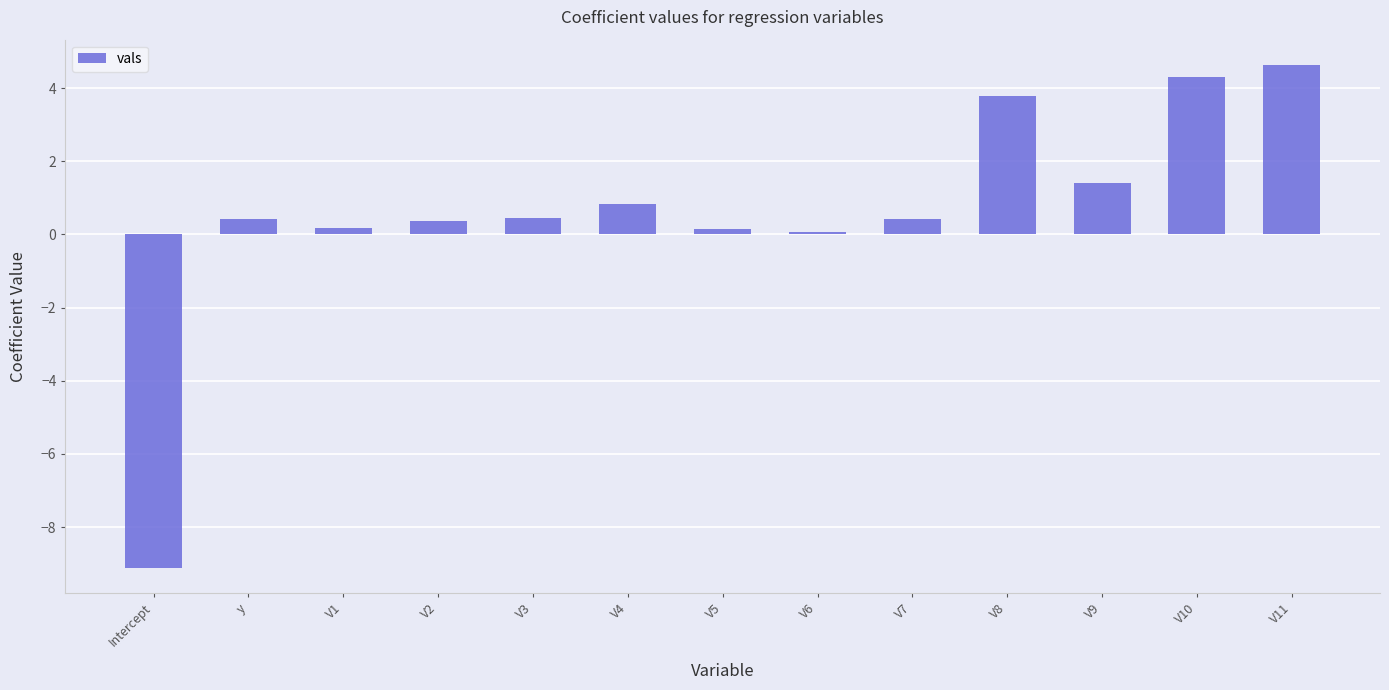

What is the average value?

0.6